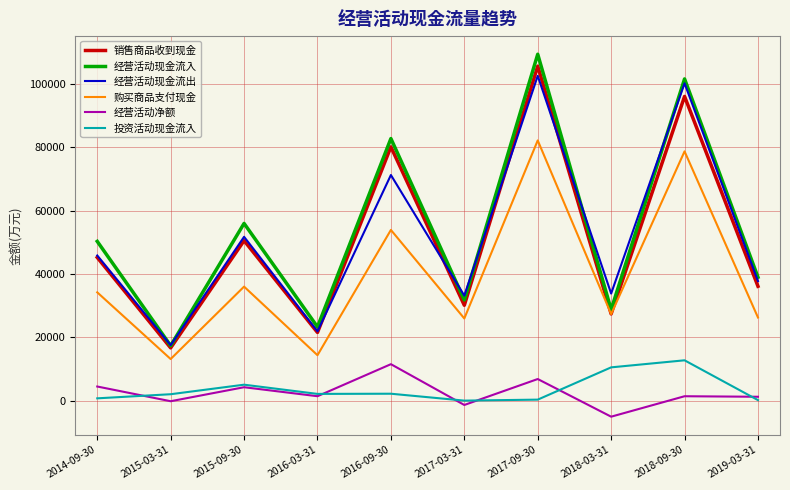

Which series has the widest spread of values?

经营活动现金流入